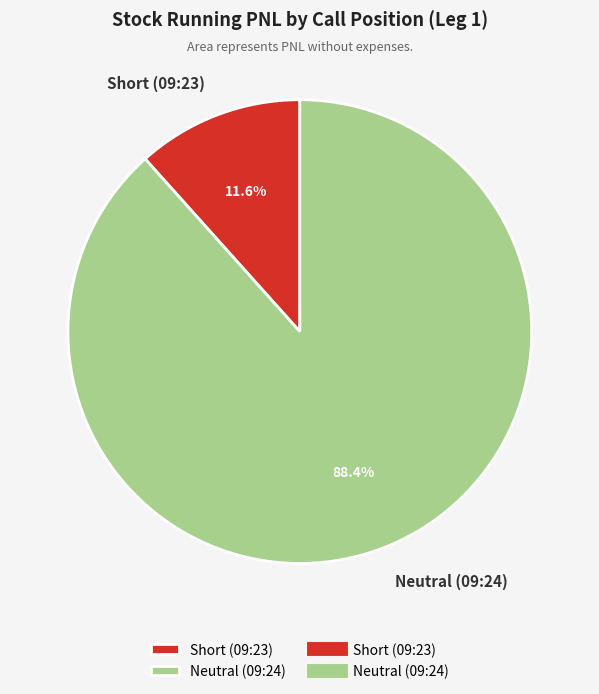

Is there a majority slice in this chart?

Yes